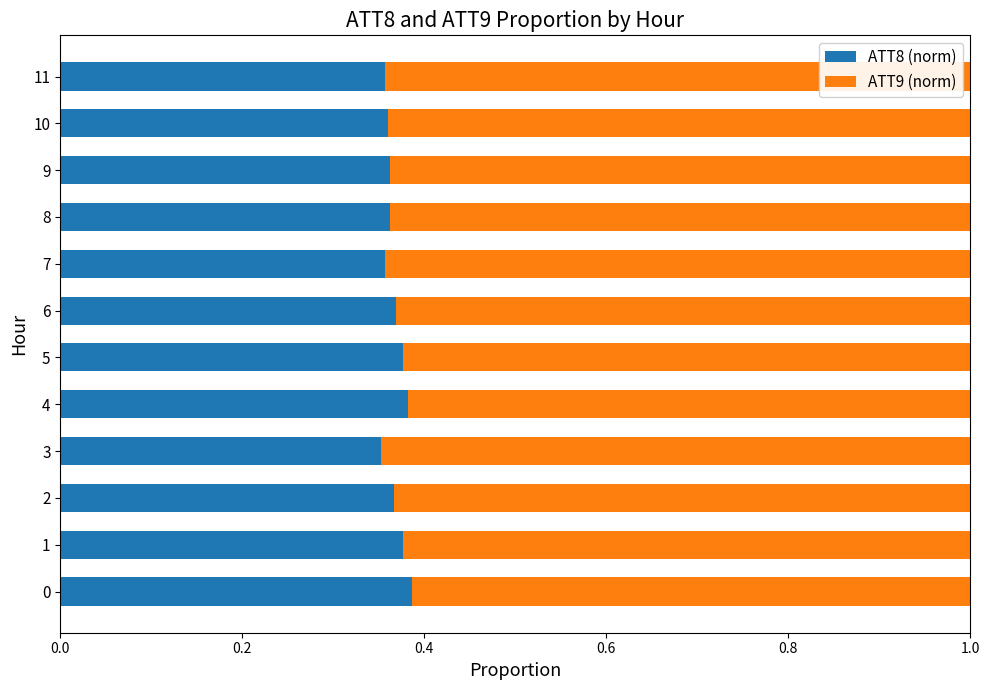

What is the total value across all series at 11?

1.0